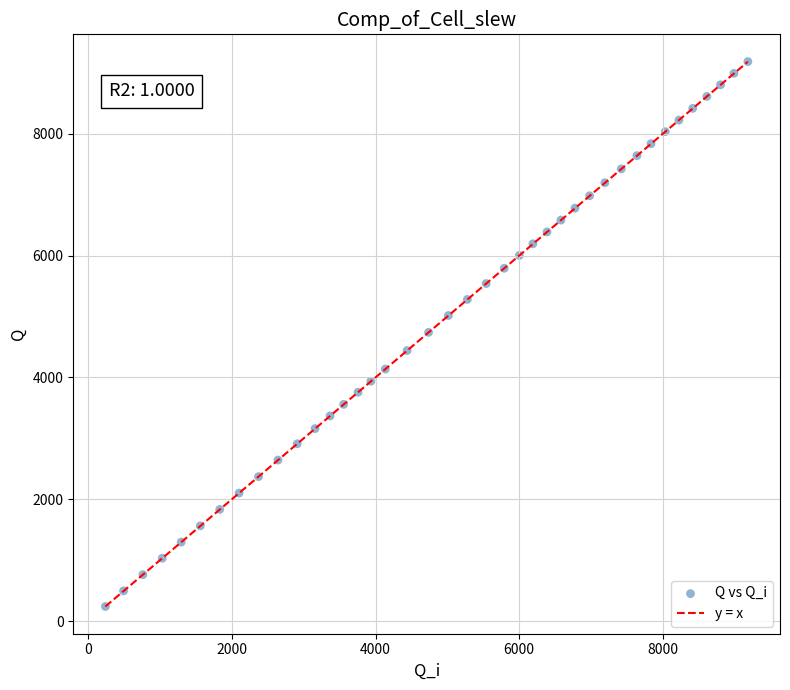

What is the range of Y values (max minus min)?

8945